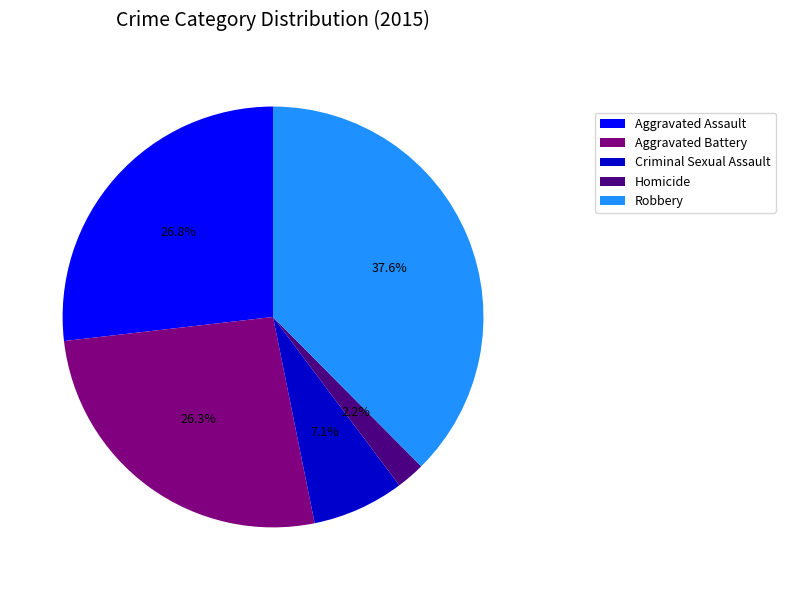

What is the ratio of the value at Robbery to the value at Criminal Sexual Assault?

5.3